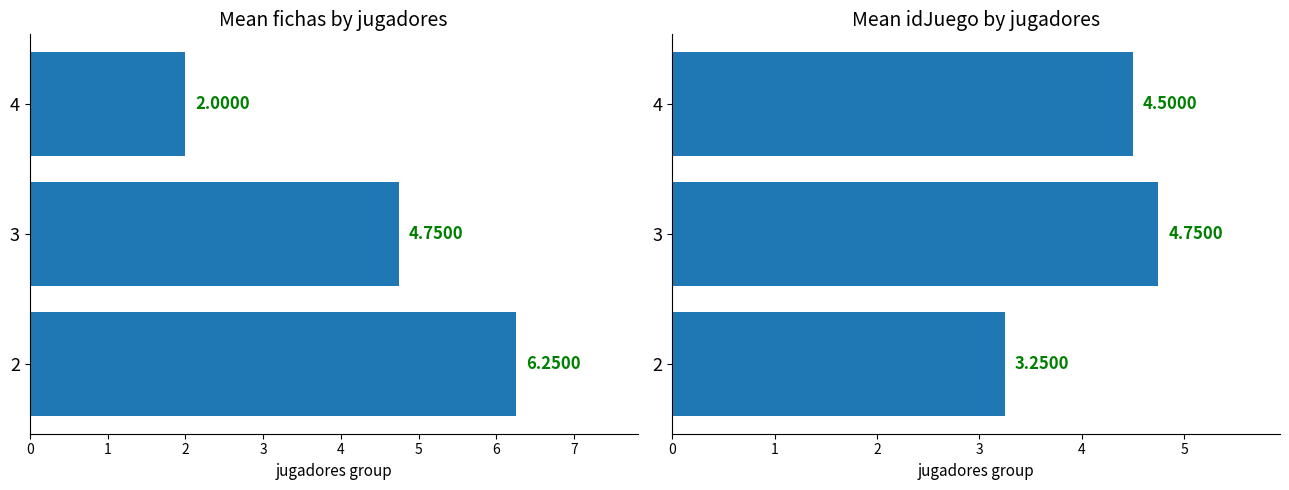

Count the number of data series in this chart.

2